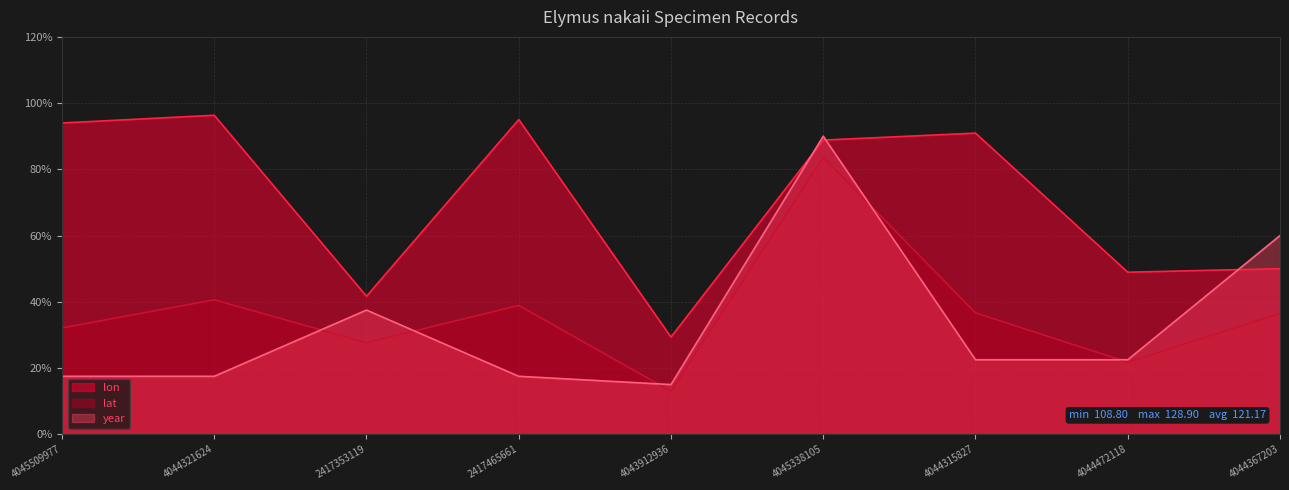

At which category is the sum across all series the highest?

4045338105